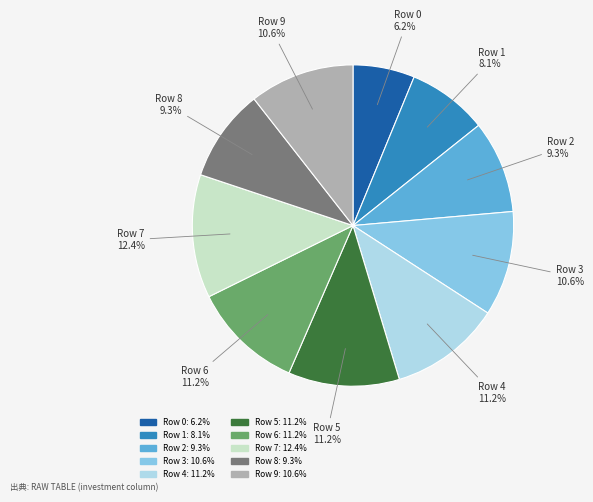

To the nearest percent, what is the combined percentage of Row 4 and Row 7?

24%